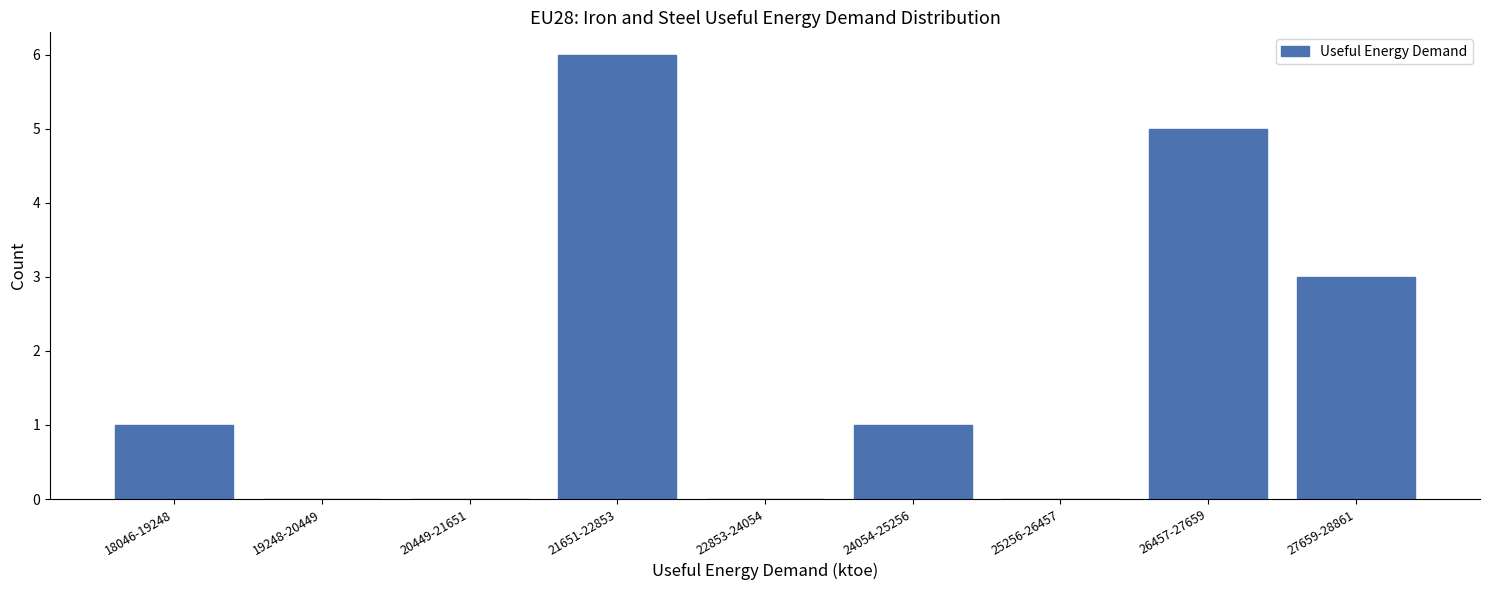

Reading left to right, what are all the values shown in this chart?

18046-19248=1	19248-20449=0	20449-21651=0	21651-22853=6	22853-24054=0	24054-25256=1	25256-26457=0	26457-27659=5	27659-28861=3